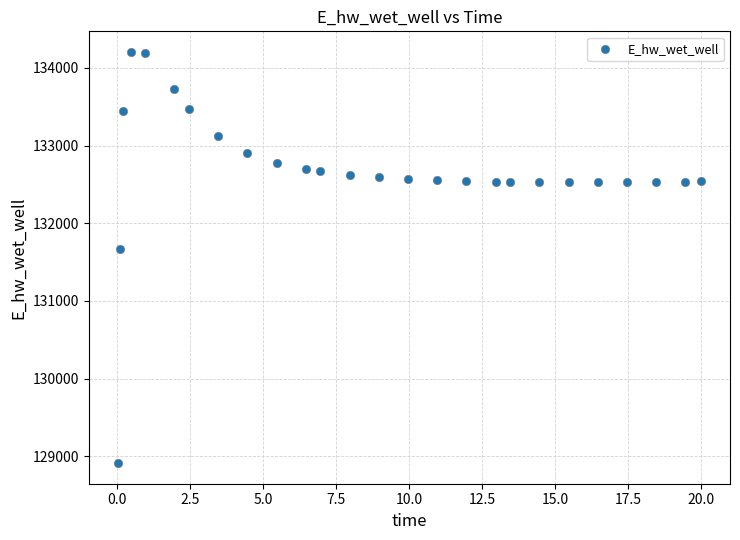

What Y value in the scatter plot is closest to 131559?

131673.5